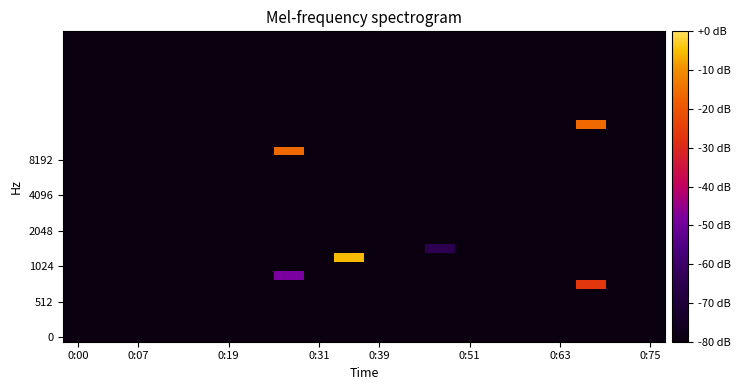

What is the greatest value displayed?

-5.3